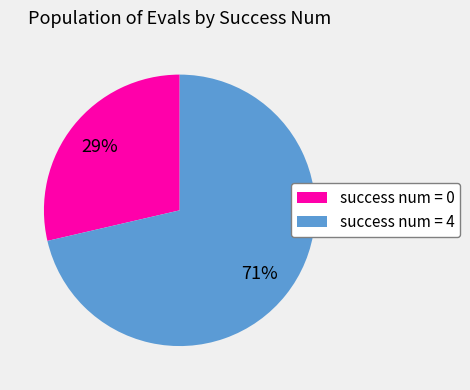

Rank the categories by value from lowest to highest.

success num = 0, success num = 4